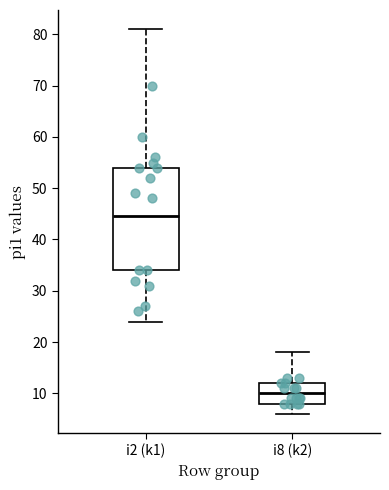

Which box is the tallest, from its lower edge to its upper edge?

i2 (k1)